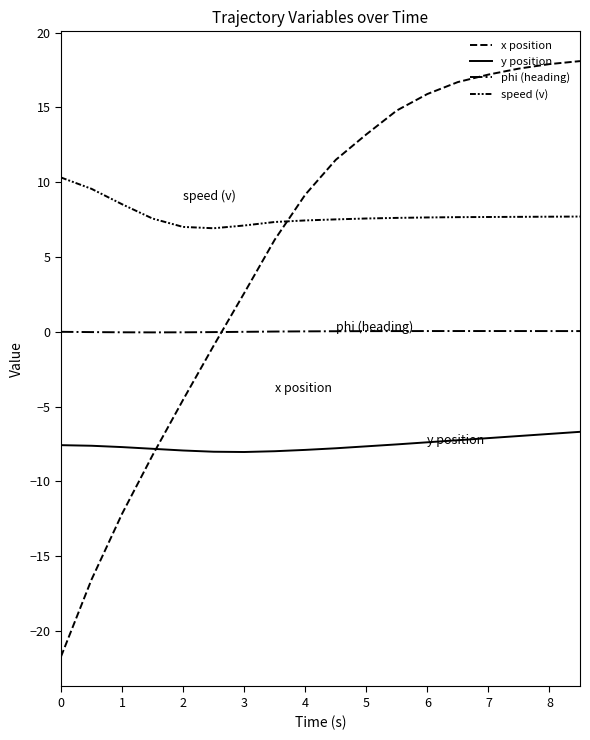

Is this an area chart (filled region under the line)?

No